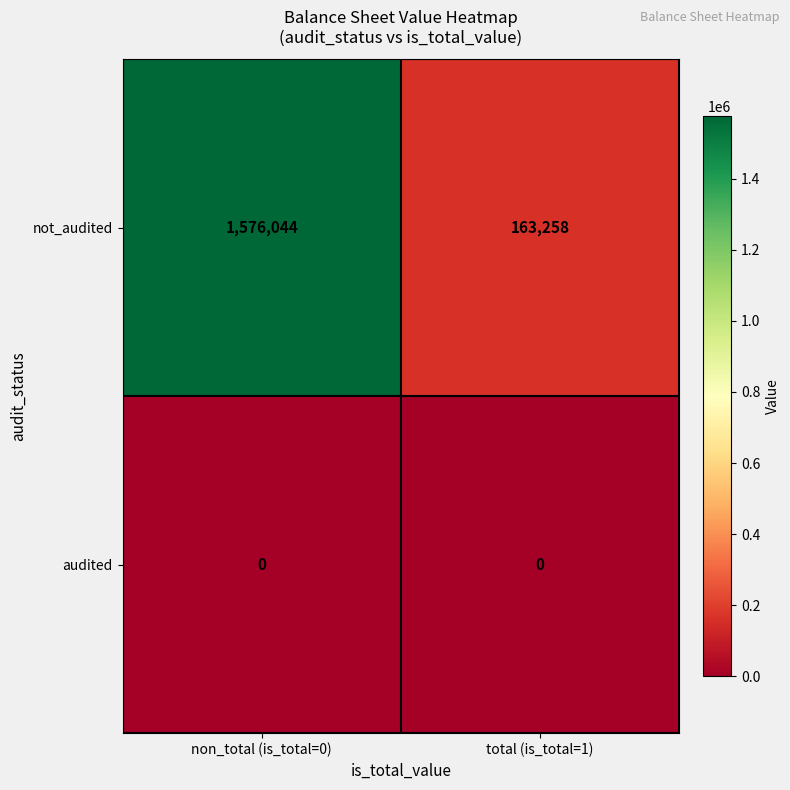

Which series changed the most between non_total (is_total=0) and total (is_total=1)?

not_audited